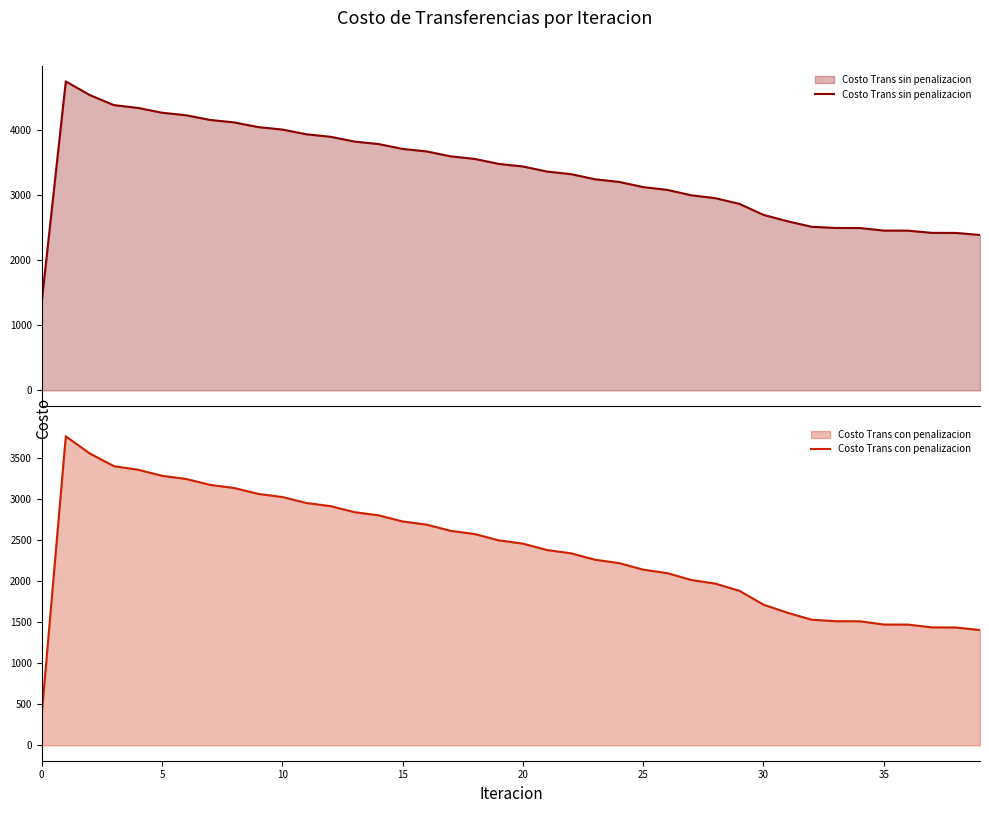

In Costo Trans sin penalizacion, how many points are higher than both neighbors (excluding endpoints)?

1